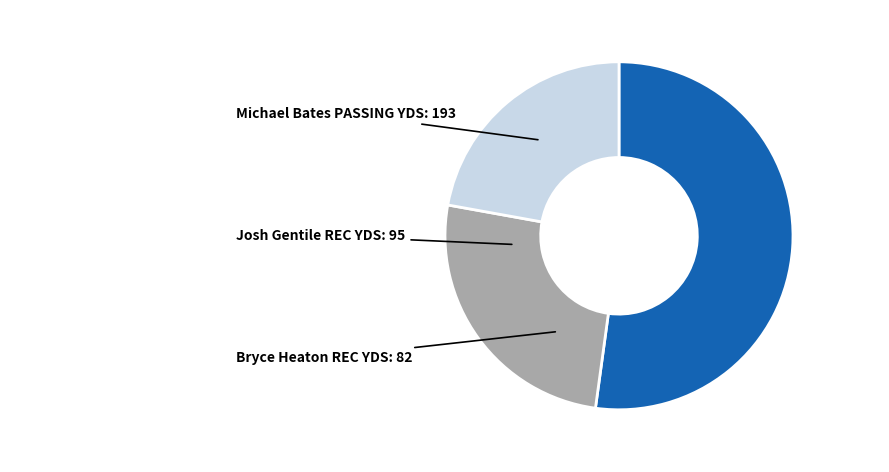

Count the number of slices in the pie.

3